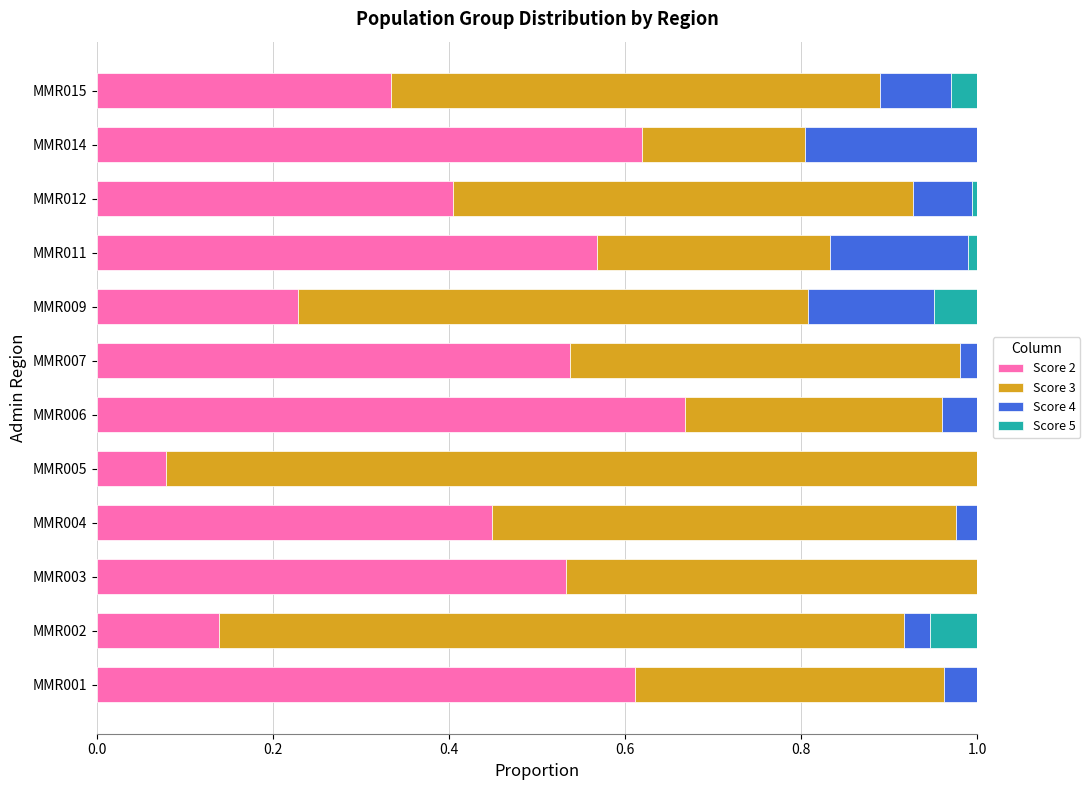

At which label does Score 2 reach its peak?

MMR006